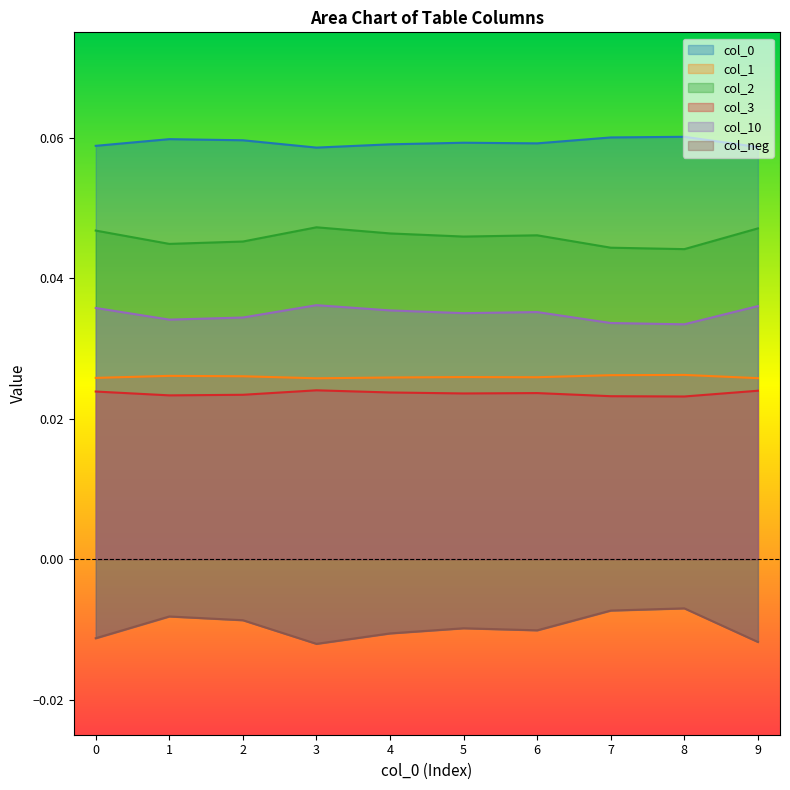

At which category is the sum across all series the highest?

8